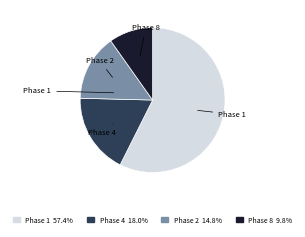

Approximately how many times larger is the value at Phase 2 compared to Phase 8?

1.5